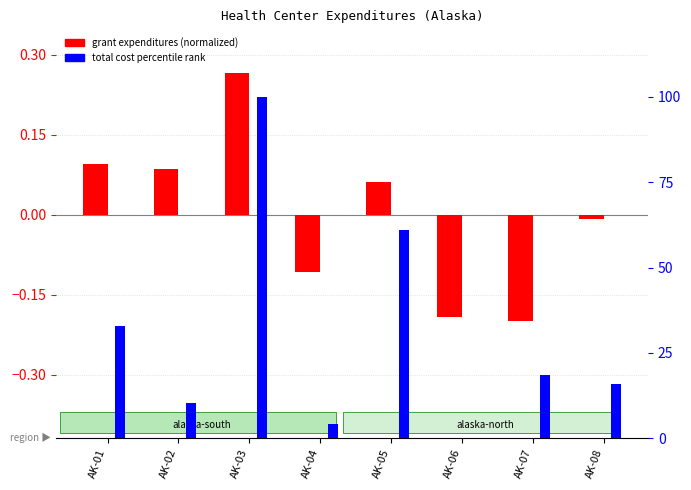

The value of total cost percentile rank at AK-08 is 27.1. True or false?

False